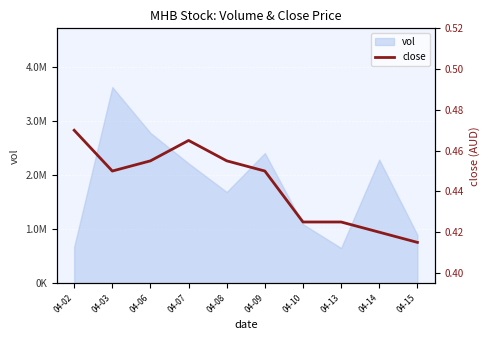

What is the average value?

0.4